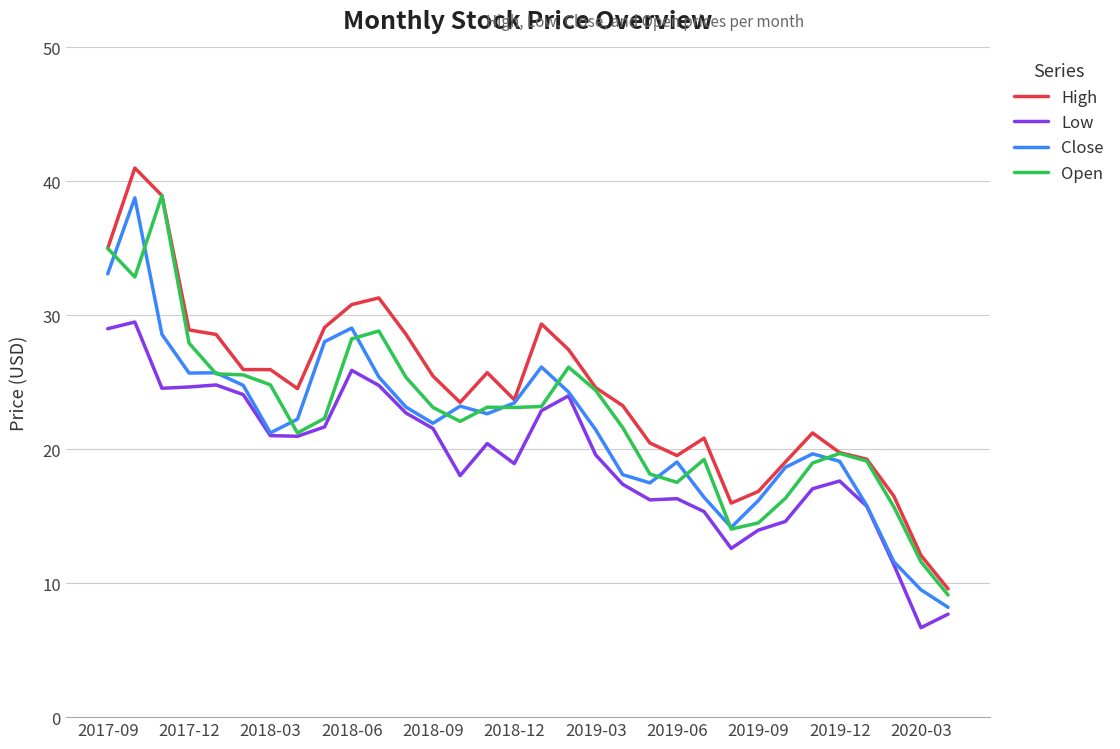

True or false: Low and High cross at least once.

False